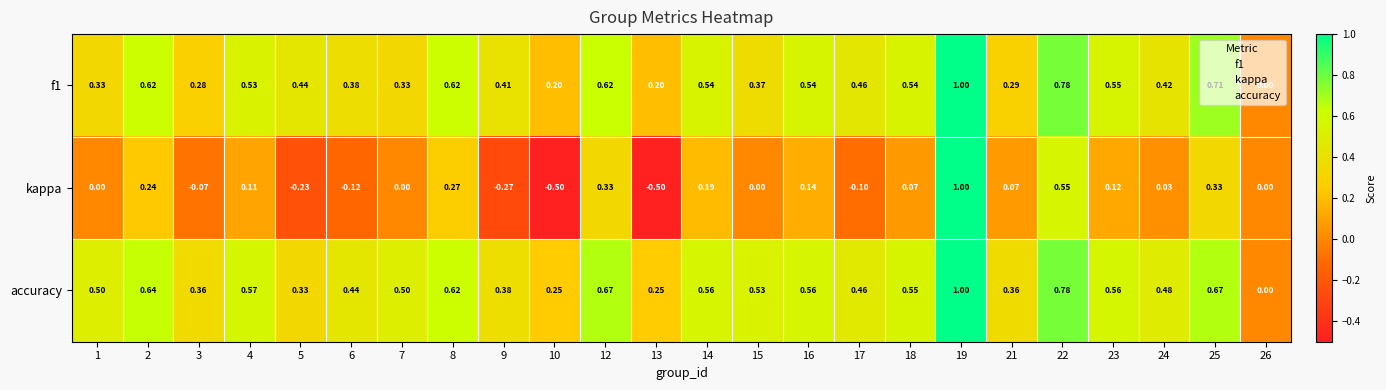

Count the number of data series in this chart.

3